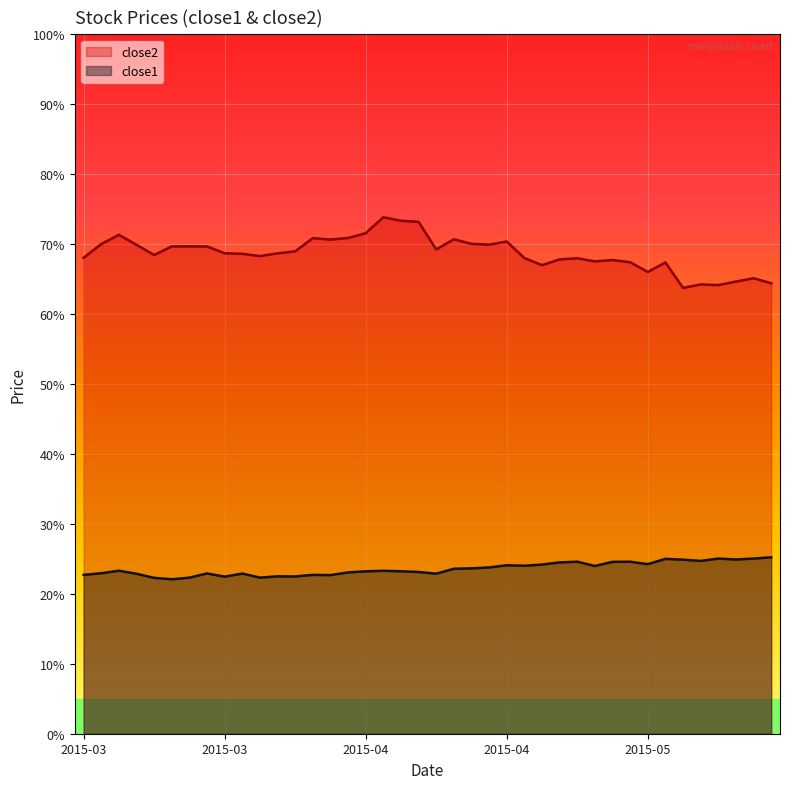

What is the smallest value displayed?

22.1